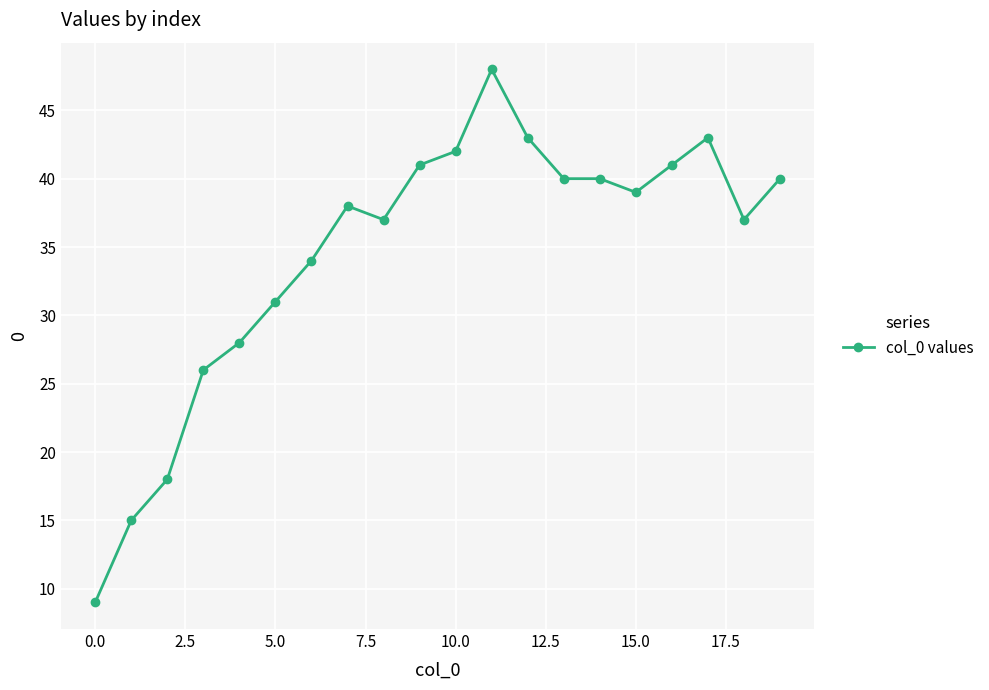

What is the difference between the maximum and second lowest values?

33